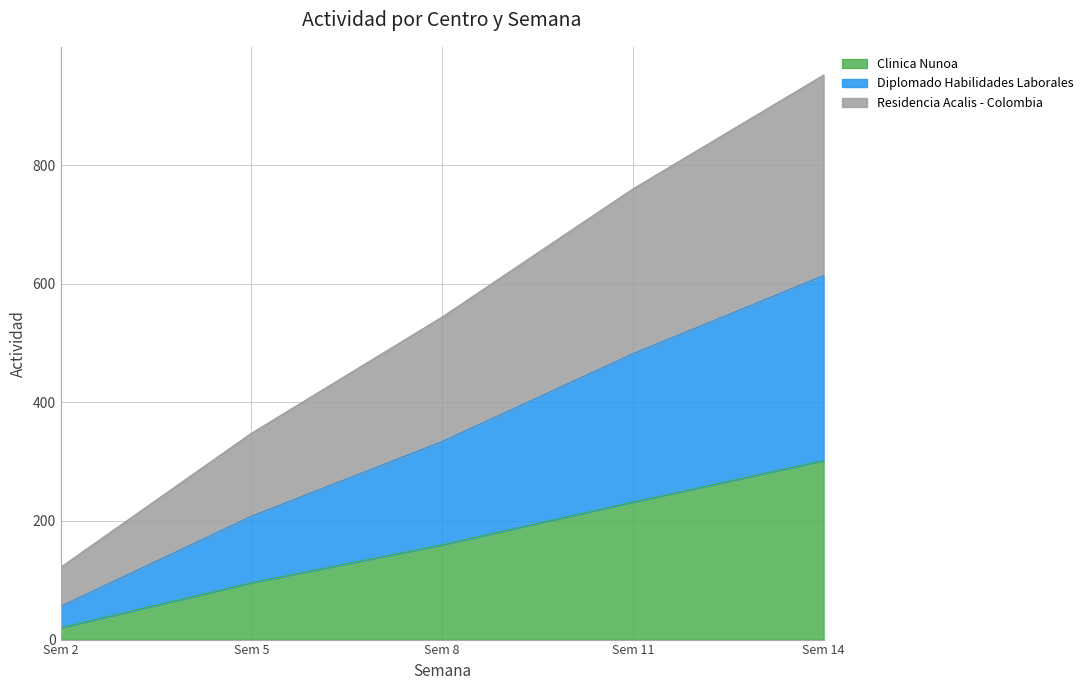

What is the difference between the Clinica Nunoa values at Sem 2 and Sem 5?

76